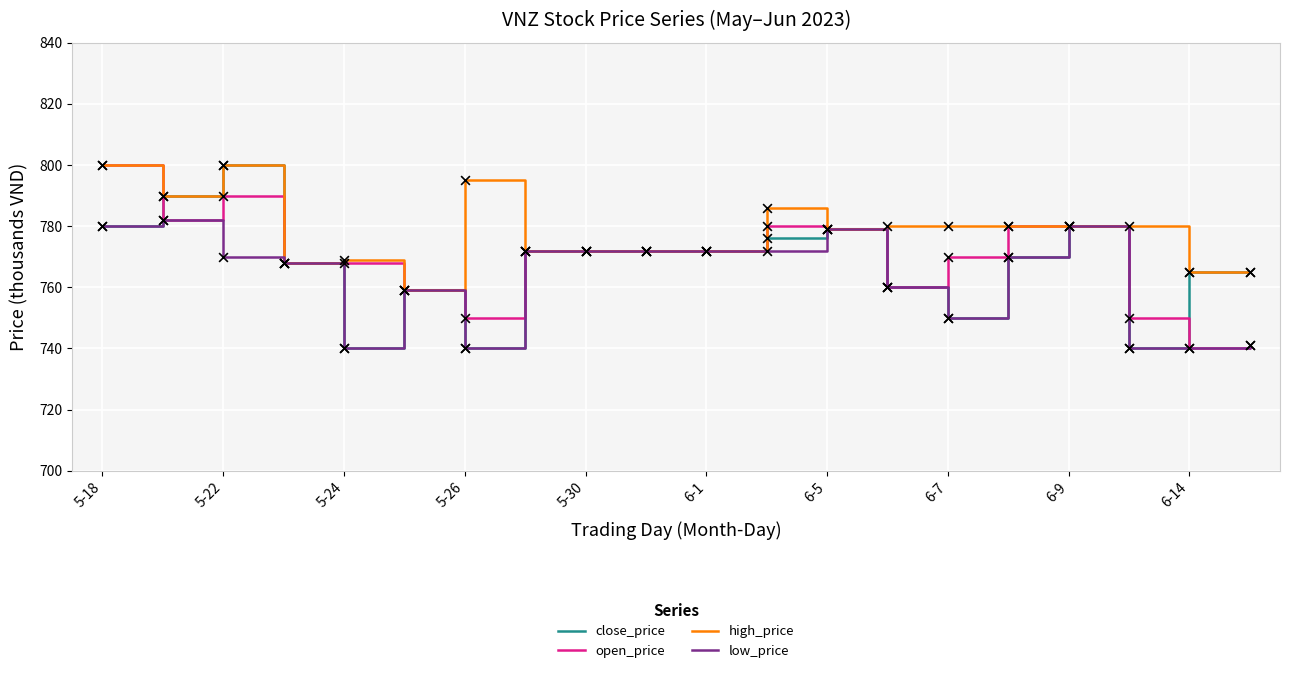

Which series has the largest total across all categories?

high_price